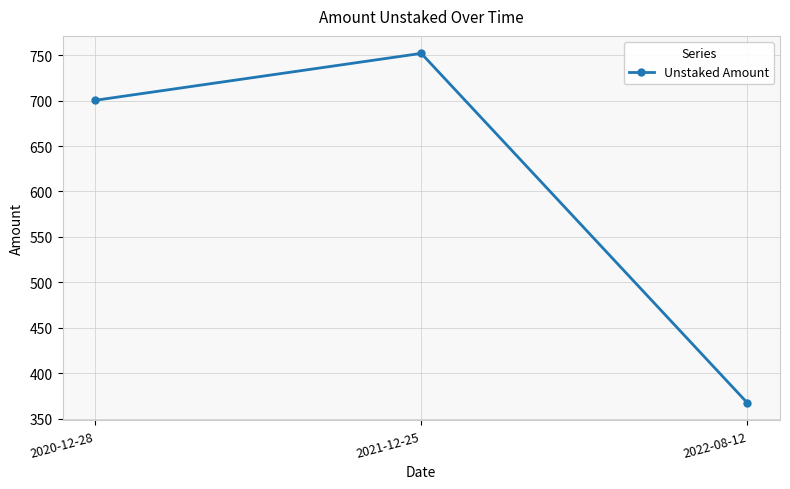

What is the sum of the values at 2022-08-12 and 2021-12-25?

1119.3